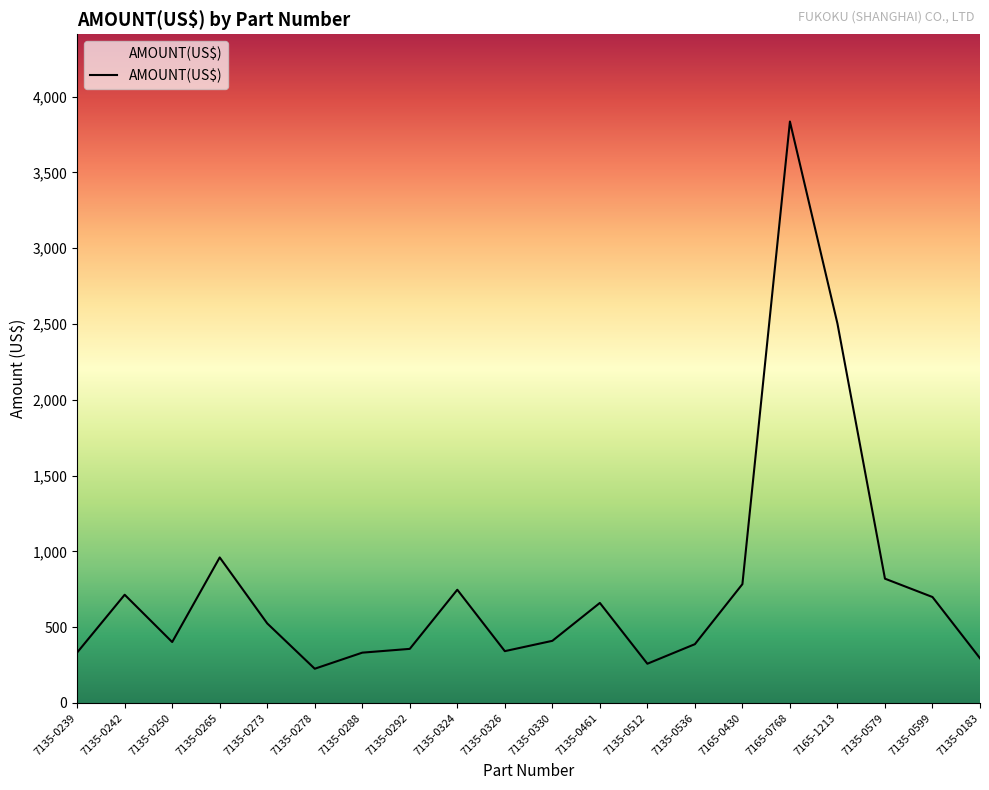

What is the difference between the maximum and minimum values?

3609.0